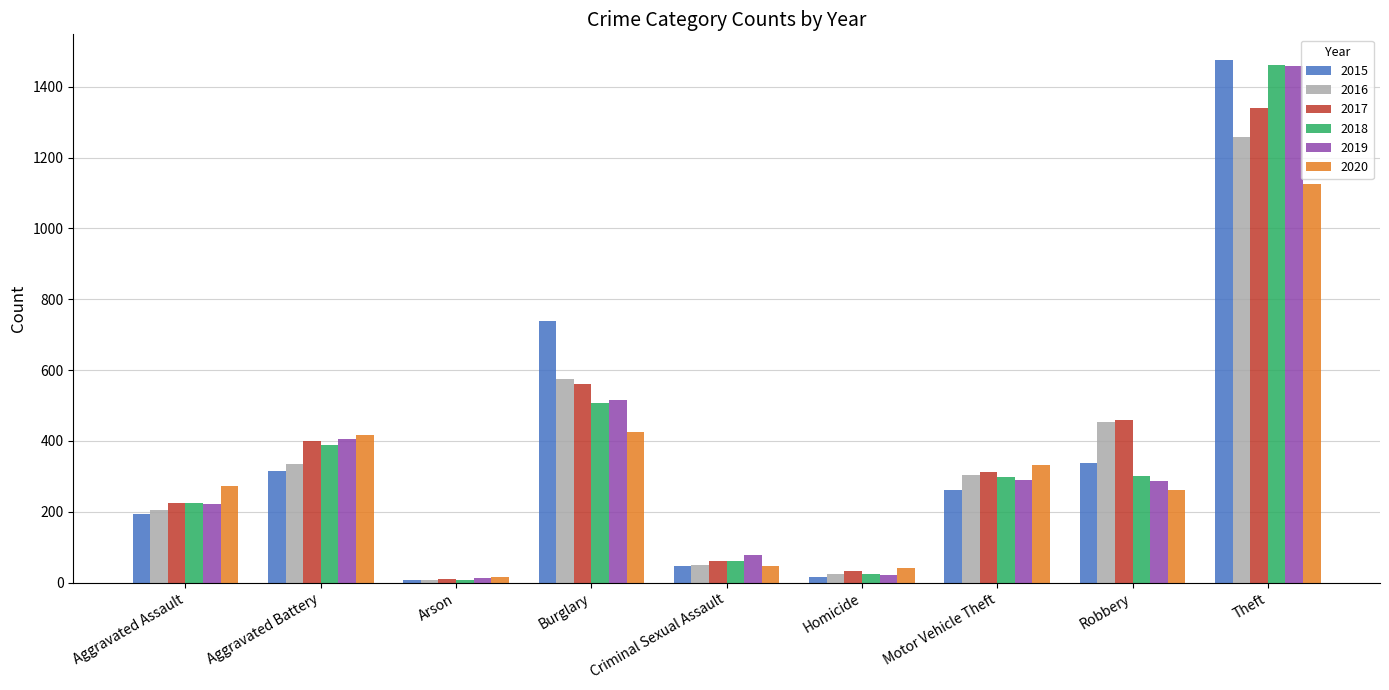

Between Aggravated Battery and Theft, which series saw the biggest shift?

2015